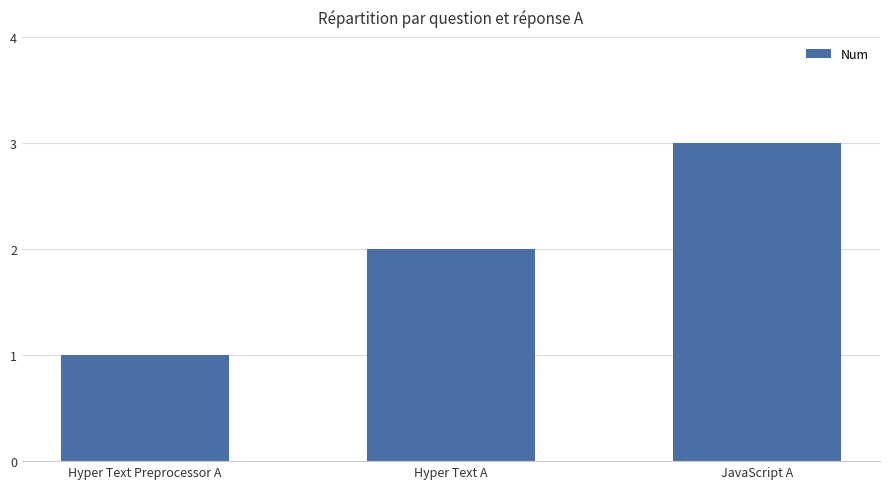

What is the difference between the values at Hyper Text Preprocessor A and JavaScript A?

2